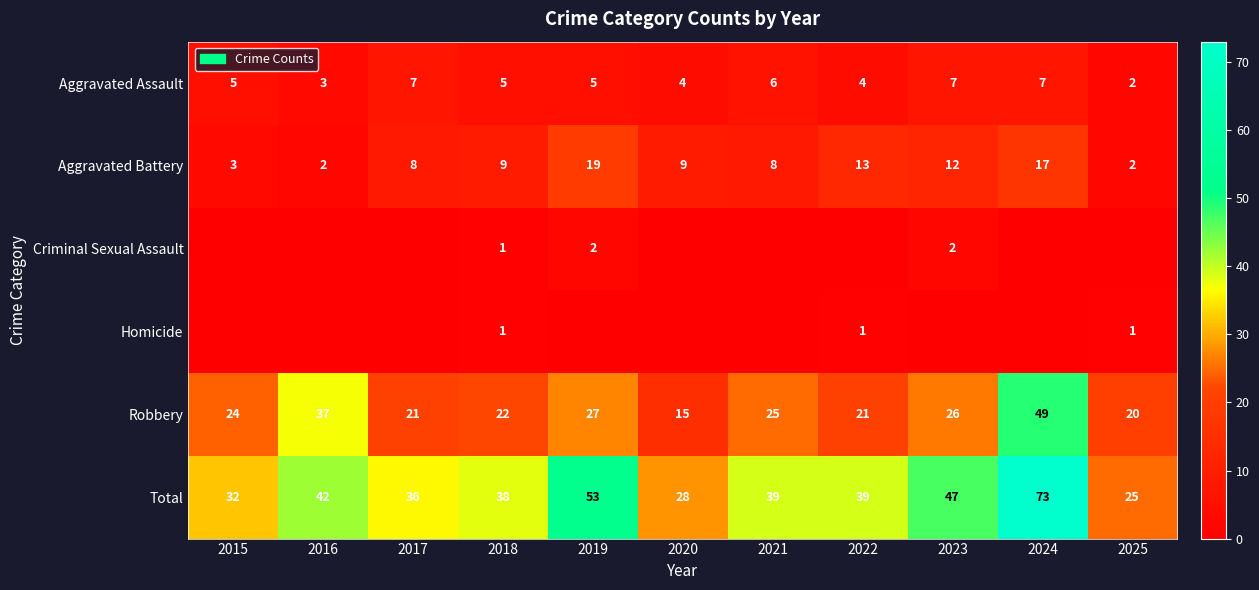

At which category does the chart reach its minimum across all series?

2015